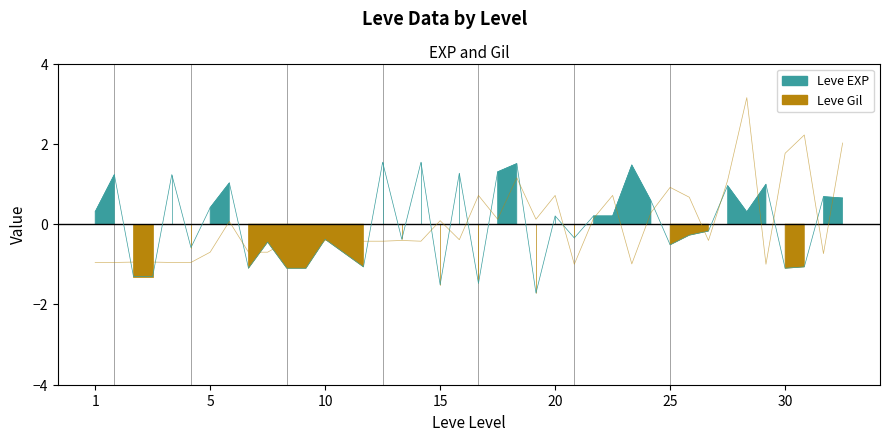

Reading left to right, what are all the values shown in this chart?

Leve EXP: 0.3	1.2	-1.3	-1.3	1.2	-0.6	0.4	1.0	-1.1	-0.4	-1.1	-1.1	-0.4	-0.7	-1.1	1.5	-0.4	1.5	-1.5	1.3	-1.5	1.3	1.5	-1.7	0.2	-0.3	0.2	0.2	1.5	0.6	-0.5	-0.3	-0.2	1.0	0.3	1.0	-1.1	-1.1	0.7	0.7
Leve Gil: -1.0	-1.0	-0.9	-0.9	-1.0	-1.0	-0.7	0.1	-0.7	-0.7	-0.4	-0.7	-0.4	-0.4	-0.4	-0.4	-0.4	-0.4	0.1	-0.4	0.7	0.1	1.2	0.1	0.7	-1.0	0.1	0.7	-1.0	0.3	0.9	0.7	-0.4	1.1	3.2	-1.0	1.8	2.2	-0.7	2.0